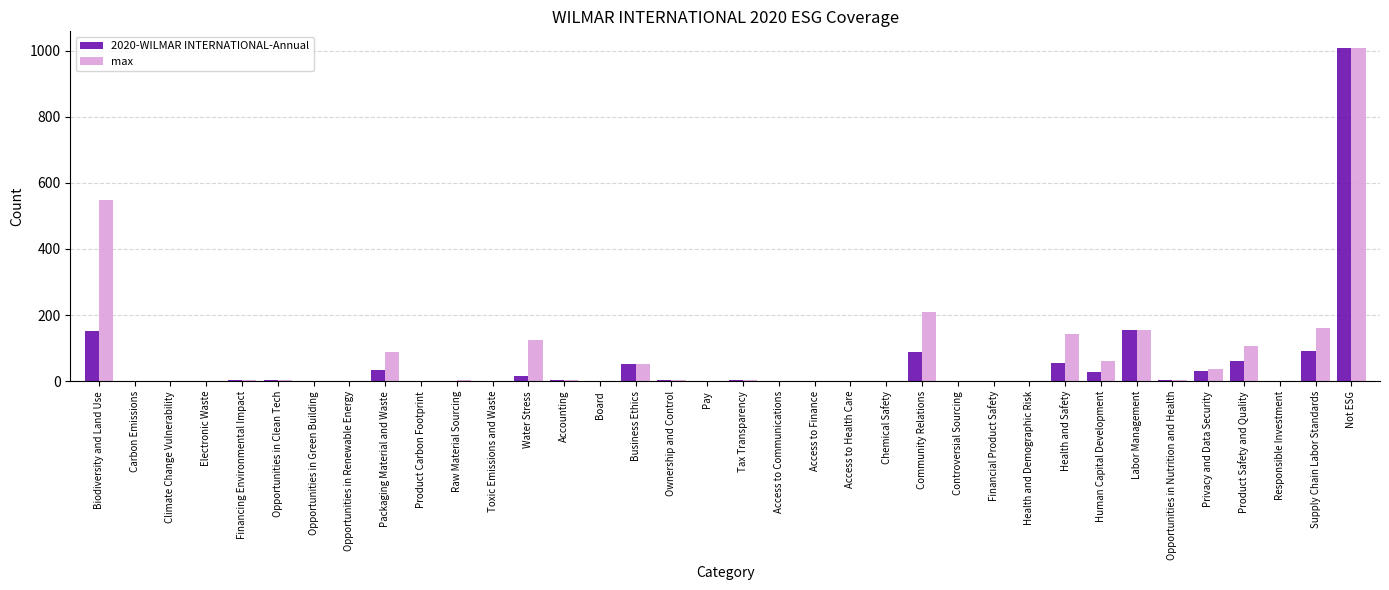

What is the sum of all max values?

2734